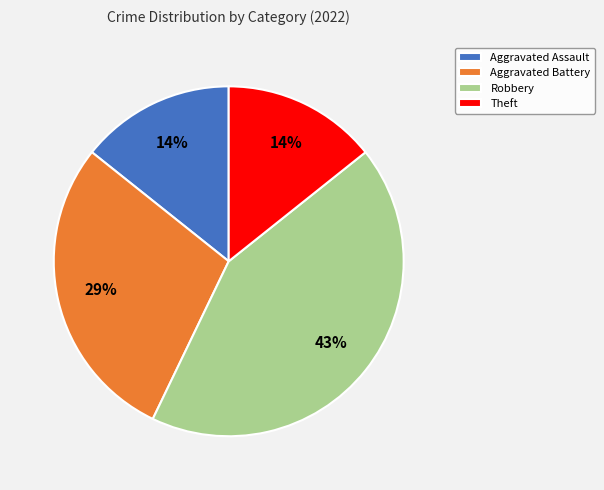

Is there a majority slice in this chart?

No